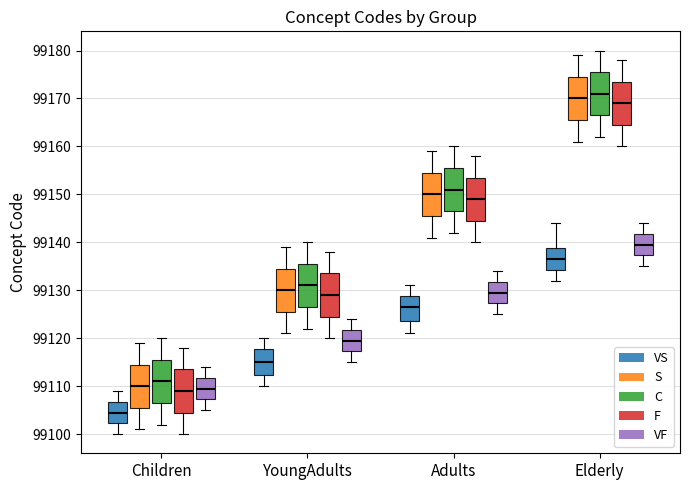

Reading left to right, transcribe this box plot: for each box, give where its median line is, the range the box spans, and where its two whiskers end, as read against the y-axis. The values are not printed on the chart, so give them approximately, as read against the axis.

Children (VS): median 99105, box 99102 to 99107, whiskers 99100 to 99109
Children (S): median 99110, box 99106 to 99115, whiskers 99101 to 99119
Children (C): median 99111, box 99107 to 99116, whiskers 99102 to 99120
Children (F): median 99109, box 99105 to 99114, whiskers 99100 to 99118
Children (VF): median 99110, box 99107 to 99112, whiskers 99105 to 99114
YoungAdults (VS): median 99115, box 99112 to 99118, whiskers 99110 to 99120
YoungAdults (S): median 99130, box 99126 to 99135, whiskers 99121 to 99139
YoungAdults (C): median 99131, box 99127 to 99136, whiskers 99122 to 99140
YoungAdults (F): median 99129, box 99125 to 99134, whiskers 99120 to 99138
YoungAdults (VF): median 99120, box 99117 to 99122, whiskers 99115 to 99124
Adults (VS): median 99127, box 99124 to 99129, whiskers 99121 to 99131
Adults (S): median 99150, box 99146 to 99155, whiskers 99141 to 99159
Adults (C): median 99151, box 99147 to 99156, whiskers 99142 to 99160
Adults (F): median 99149, box 99145 to 99154, whiskers 99140 to 99158
Adults (VF): median 99130, box 99127 to 99132, whiskers 99125 to 99134
Elderly (VS): median 99137, box 99134 to 99139, whiskers 99132 to 99144
Elderly (S): median 99170, box 99166 to 99175, whiskers 99161 to 99179
Elderly (C): median 99171, box 99167 to 99176, whiskers 99162 to 99180
Elderly (F): median 99169, box 99165 to 99174, whiskers 99160 to 99178
Elderly (VF): median 99140, box 99137 to 99142, whiskers 99135 to 99144